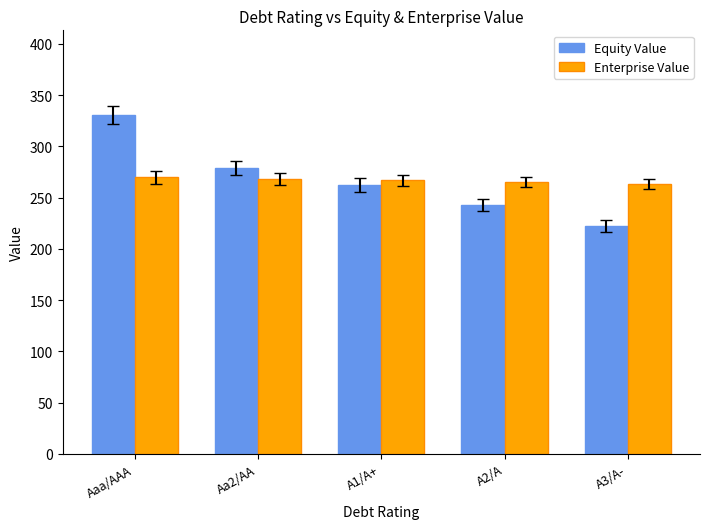

Is the value of Equity Value at Aaa/AAA greater than the value of Enterprise Value at A3/A-?

Yes